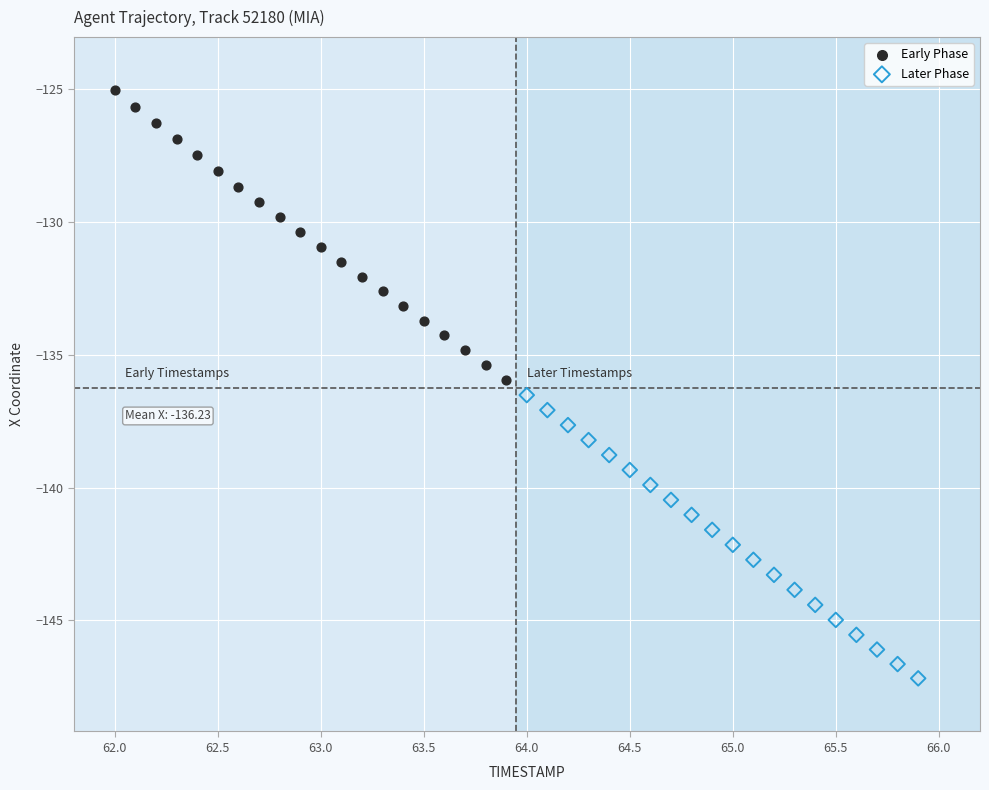

Which series has the widest spread of Y values?

Early Phase